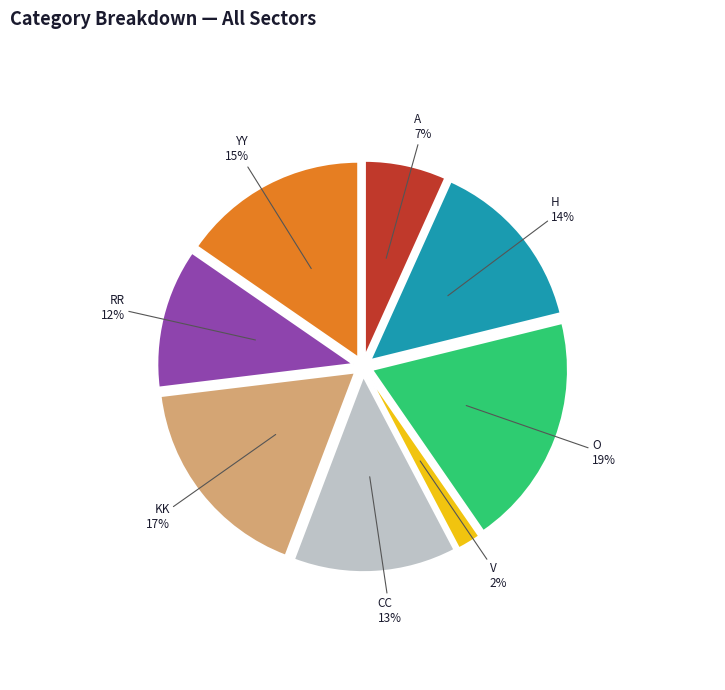

Does KK account for over 50% of the chart?

No